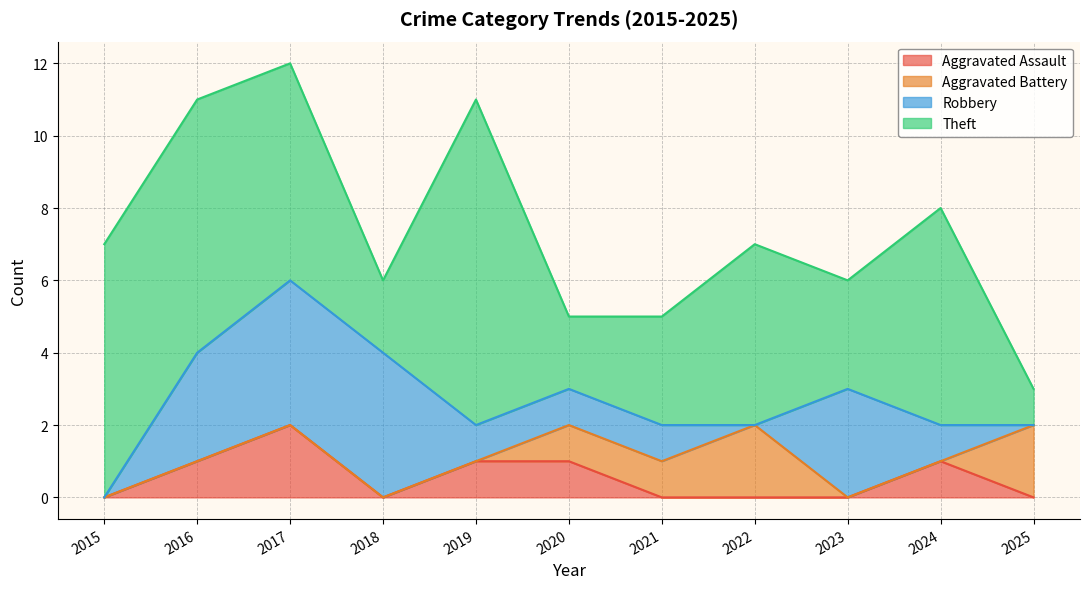

What is the total value across all series at 2015?

7